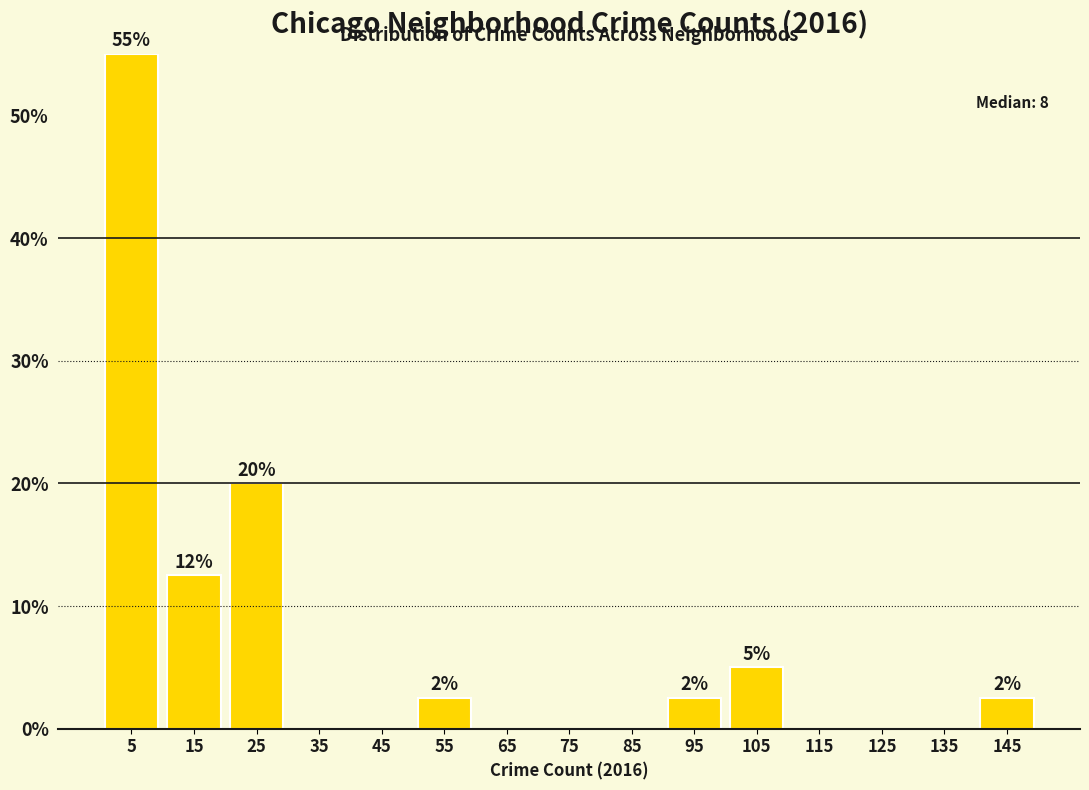

Over which range of the x-axis is the bar tallest?

0 to 10